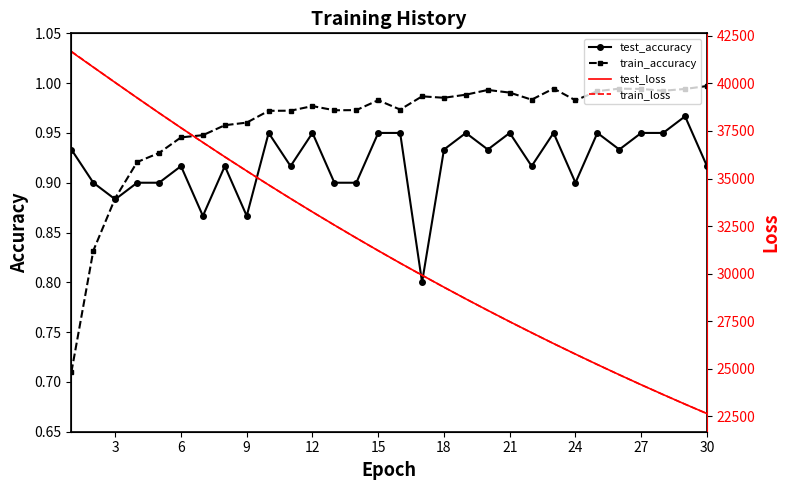

At 27, list the series in order from largest to smallest.

test_loss, train_loss, train_accuracy, test_accuracy